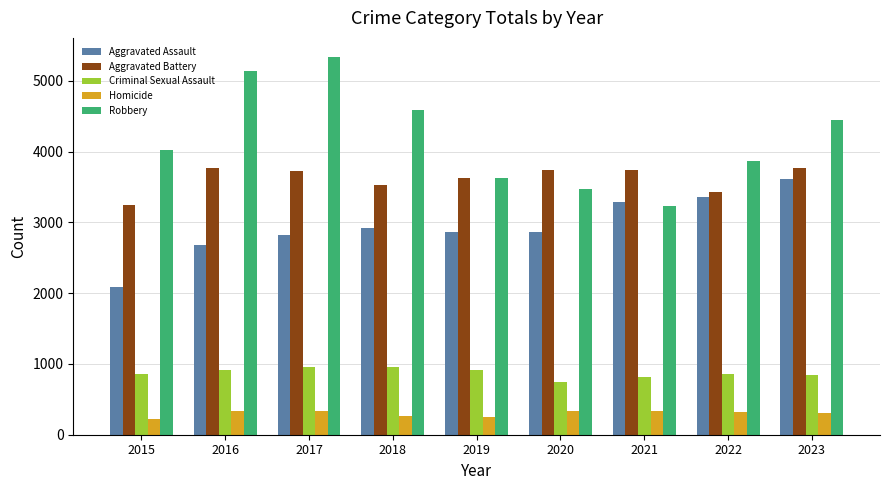

How many groups of bars are there?

9